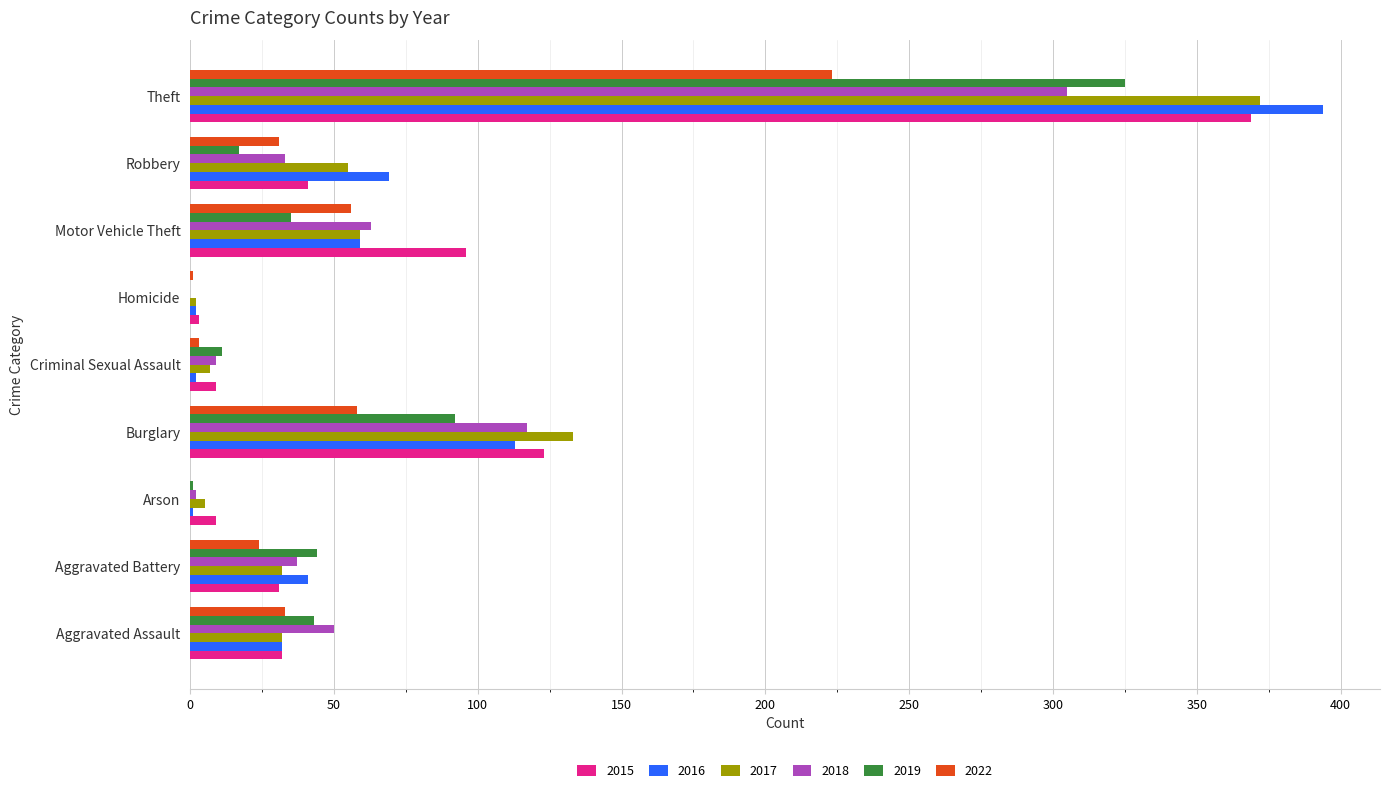

Which series has the widest spread of values?

2016